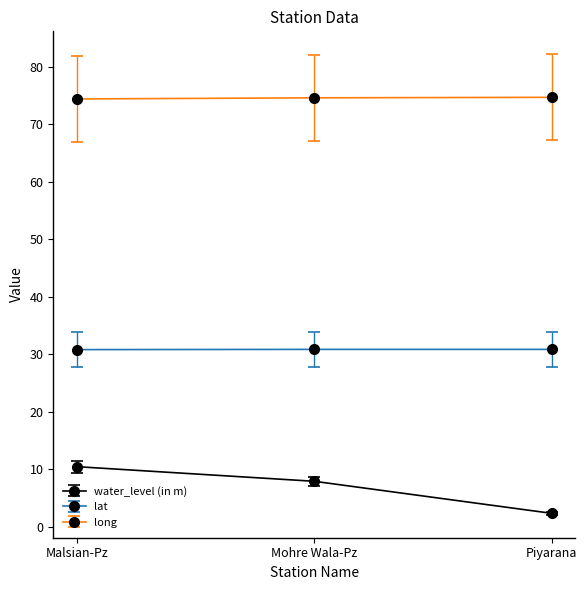

Read the water_level (in m) value at Mohre Wala-Pz.

7.9